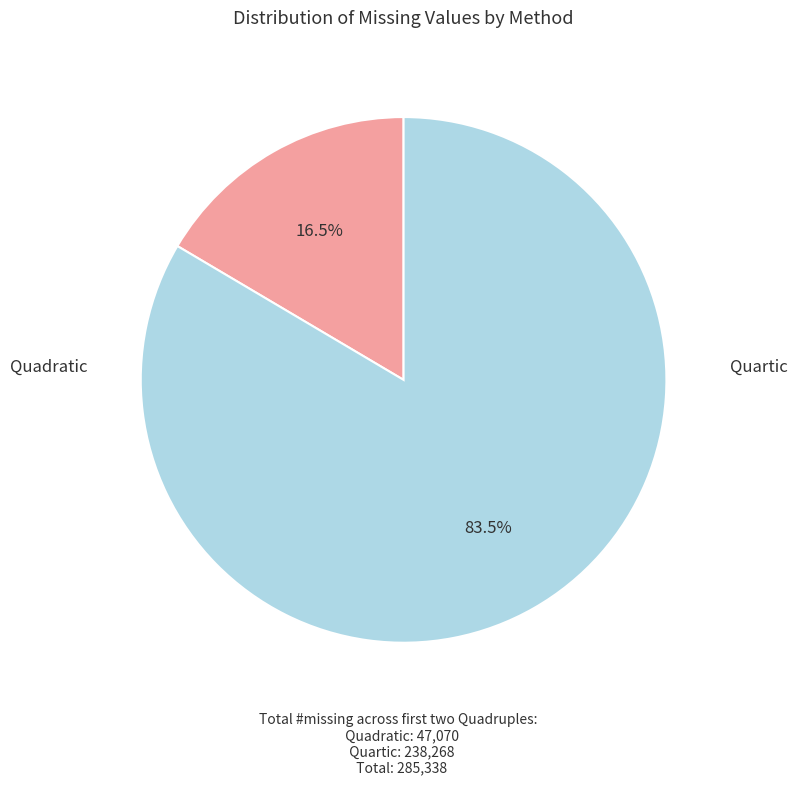

Count the number of slices in the pie.

2